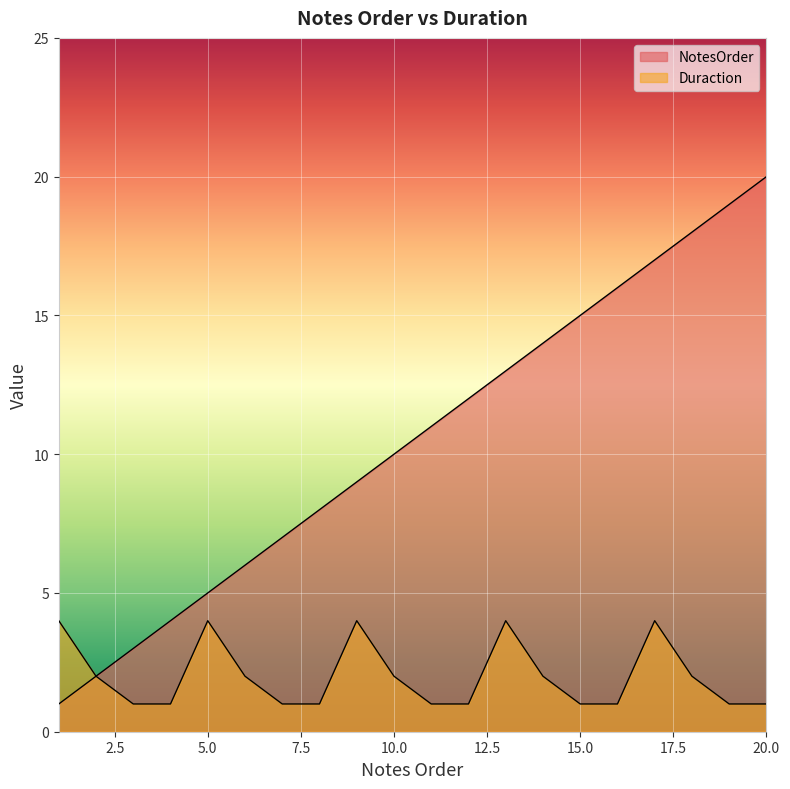

What is the value of the NotesOrder point at the 19th from the left?

19